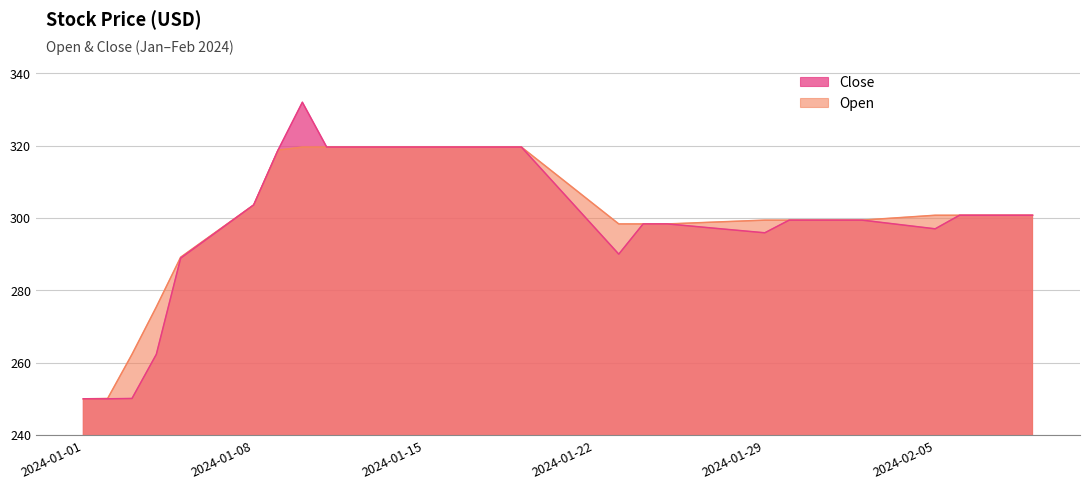

What is the approximate value of Open at 2024-01-28?

299.1